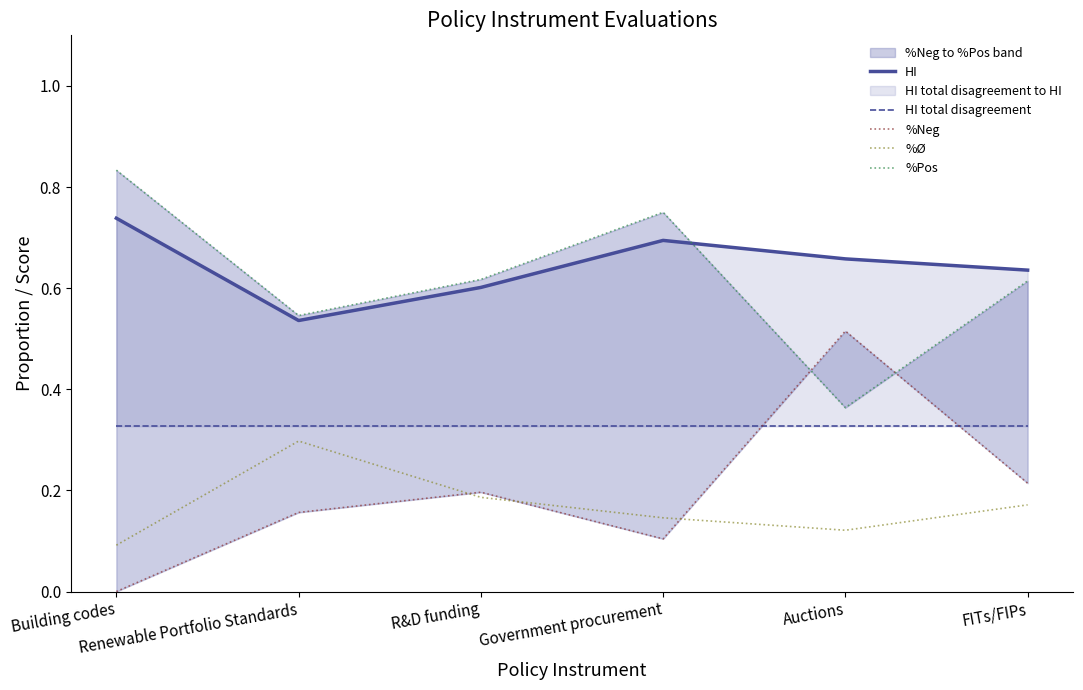

At which category does HI reach its first local valley?

Renewable Portfolio Standards